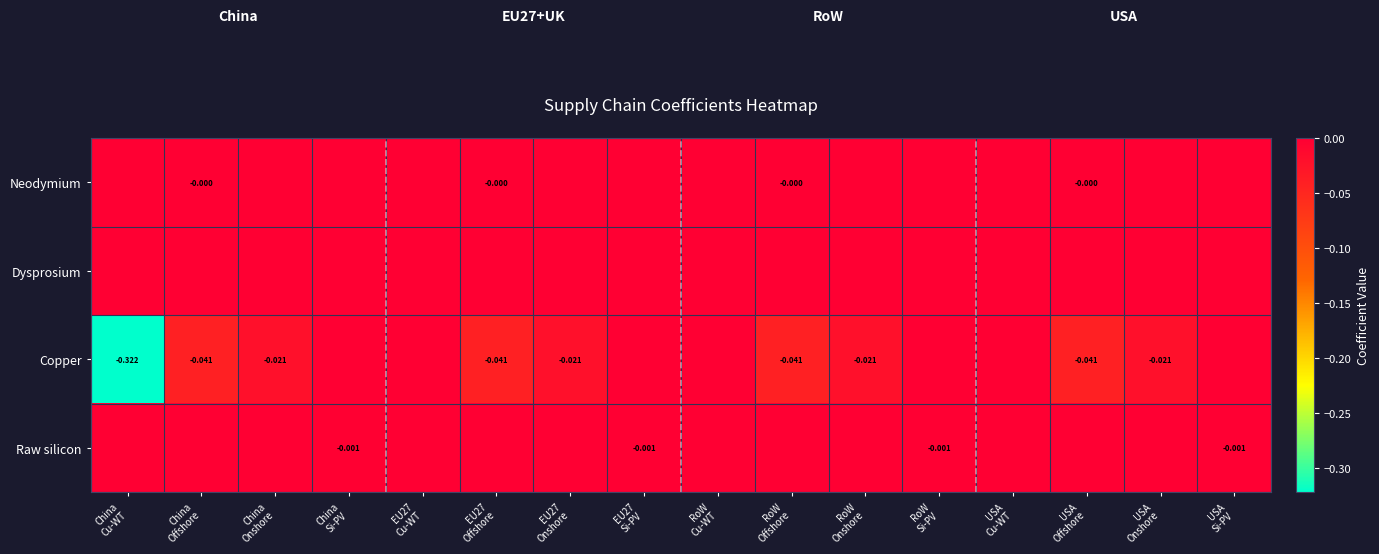

At which category is the sum across all series the highest?

EU27
Cu-WT